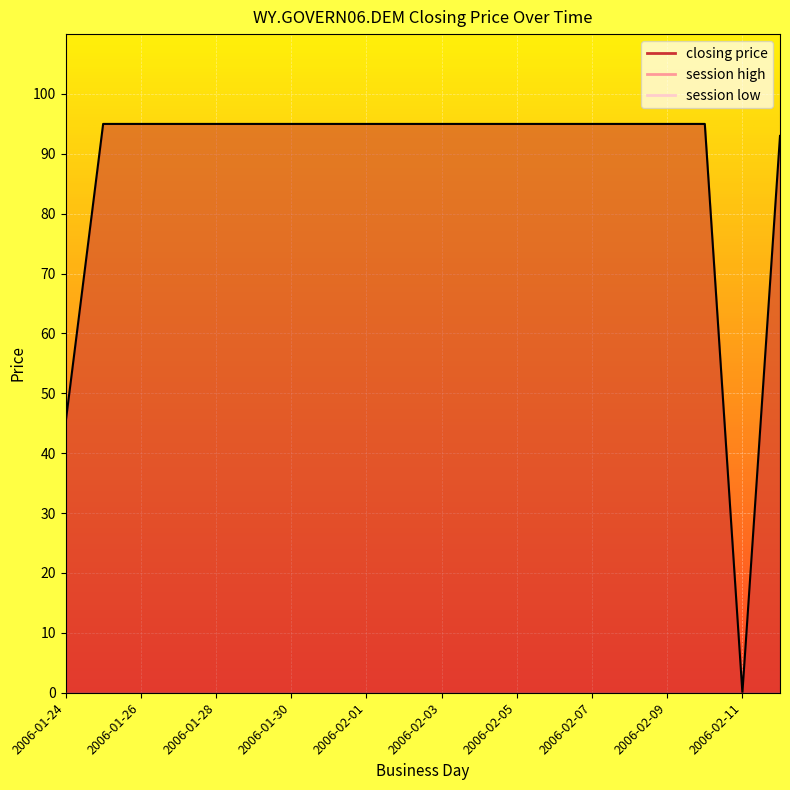

What is the label of the 16th point from the left?

2006-02-08